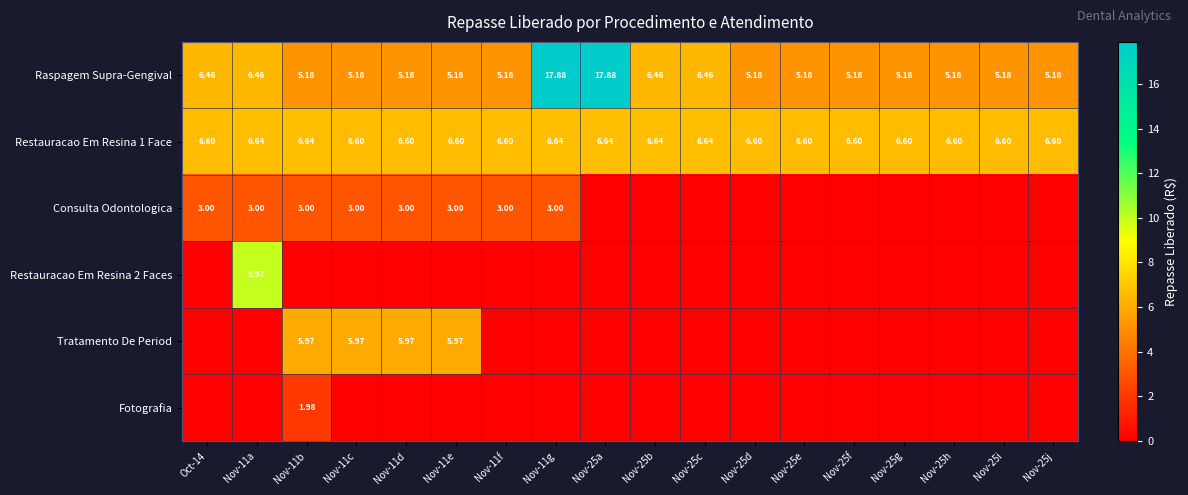

What is the average value of the Restauracao Em Resina 2 Faces series?

0.6